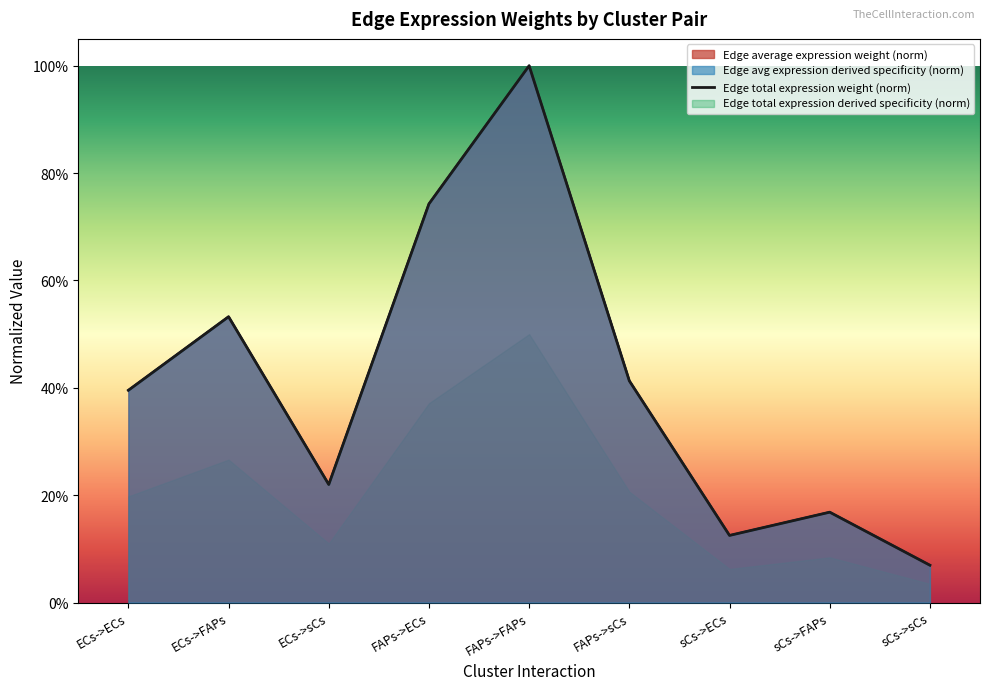

What is the difference between the second highest and second lowest values in the Edge total expression weight series?

0.6